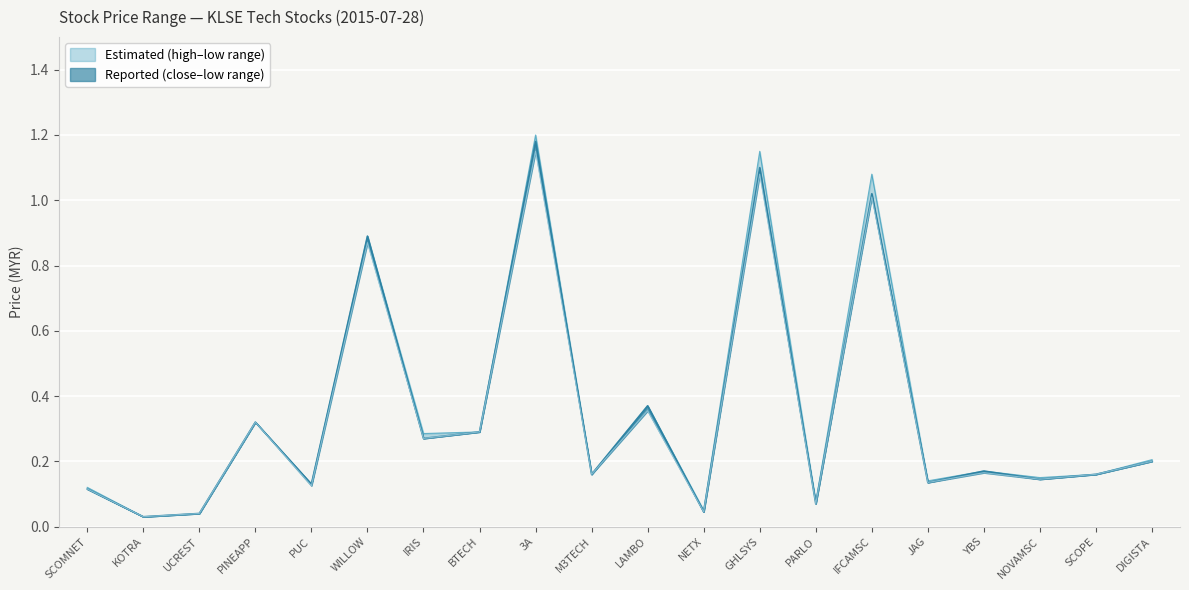

What is the value of the close point at the 5th from the left?

0.1